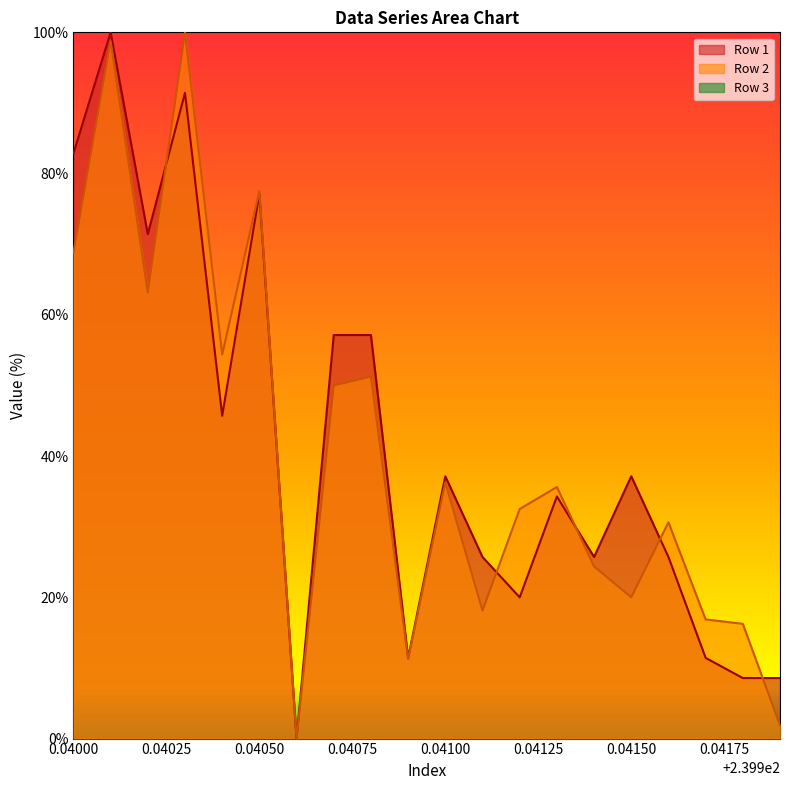

Reading right to left, transcribe all the data shown in this chart.

Row 1: 8.6	8.6	11.4	25.7	37.1	25.7	34.3	20.0	25.7	37.1	11.4	57.1	57.1	0.0	77.1	45.7	91.4	71.4	100.0	82.9
Row 2: 1.9	16.2	16.9	30.6	20.0	24.4	35.6	32.5	18.1	36.2	11.2	51.2	50.0	0.0	77.5	54.4	100.0	63.1	98.8	68.8